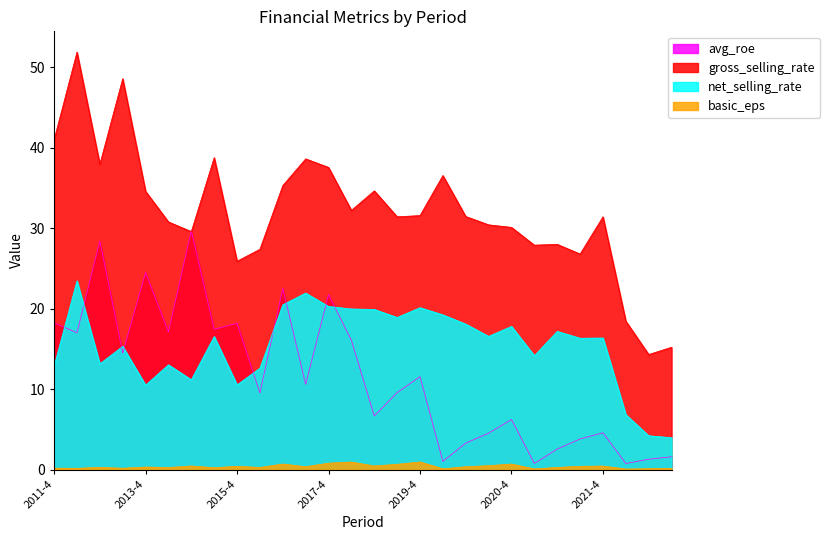

What is the greatest value displayed?

51.9